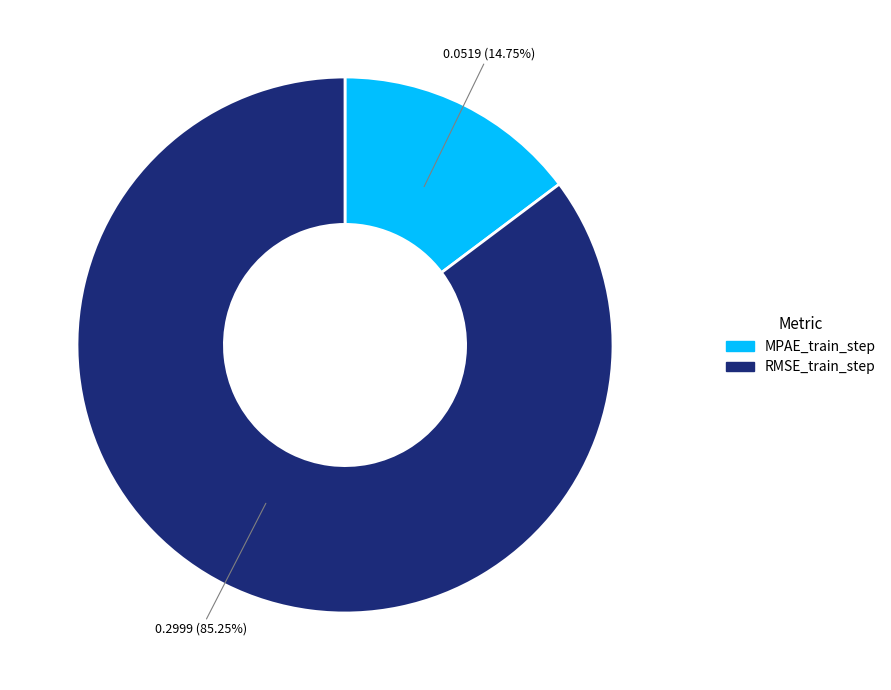

Between RMSE_train_step and MPAE_train_step, which is larger?

RMSE_train_step